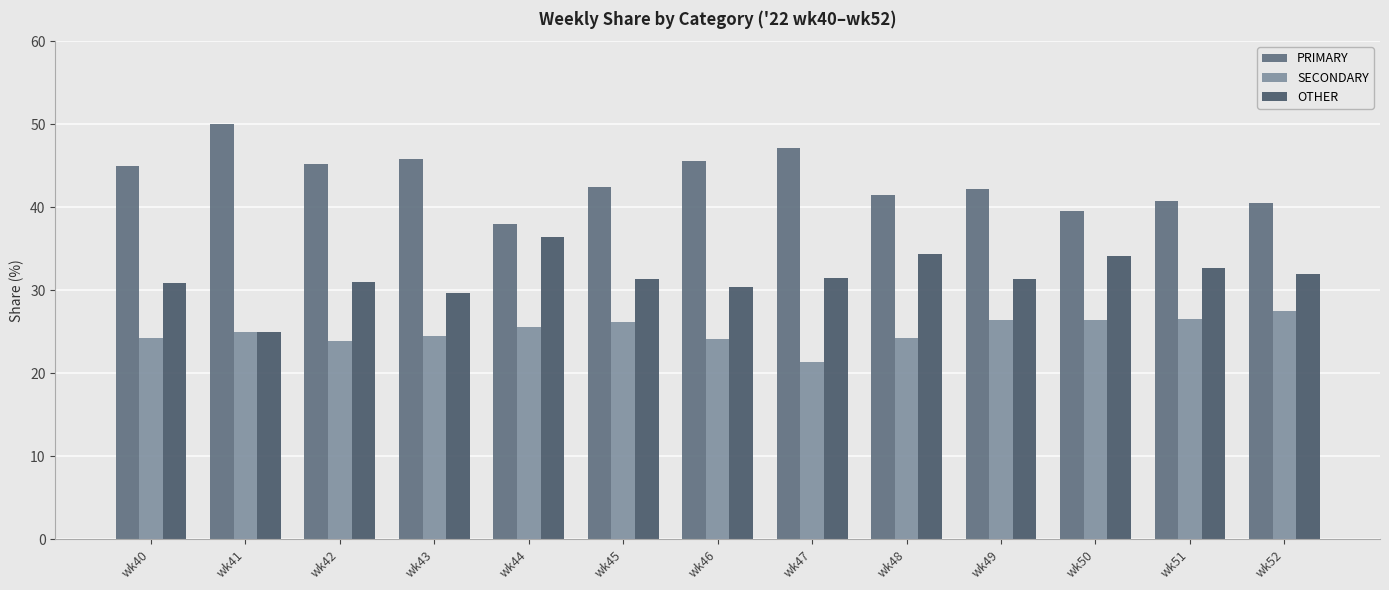

What is the sum of all SECONDARY values?

325.9